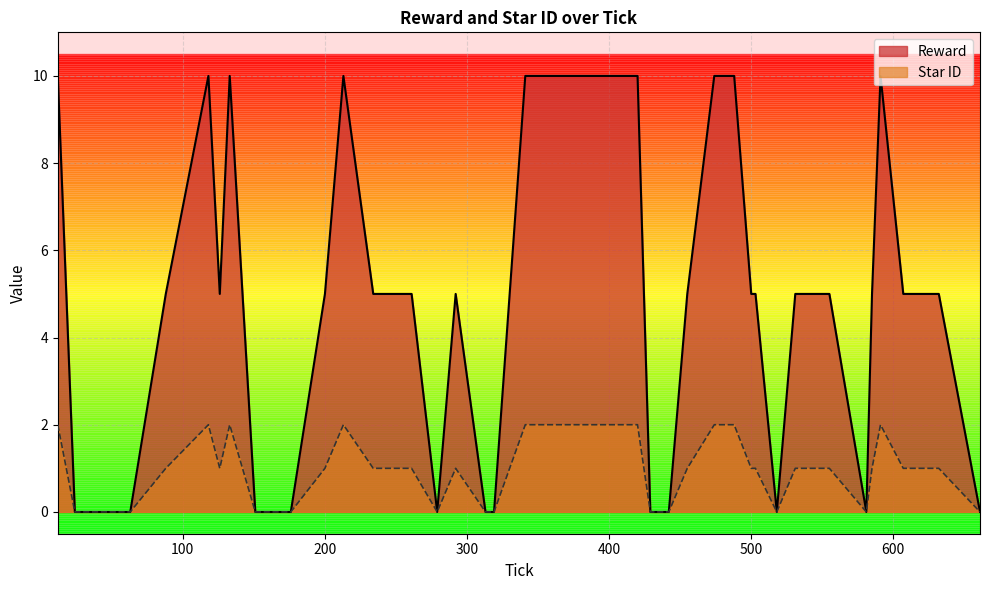

True or false: Star ID has more than 0 interior local peaks.

True